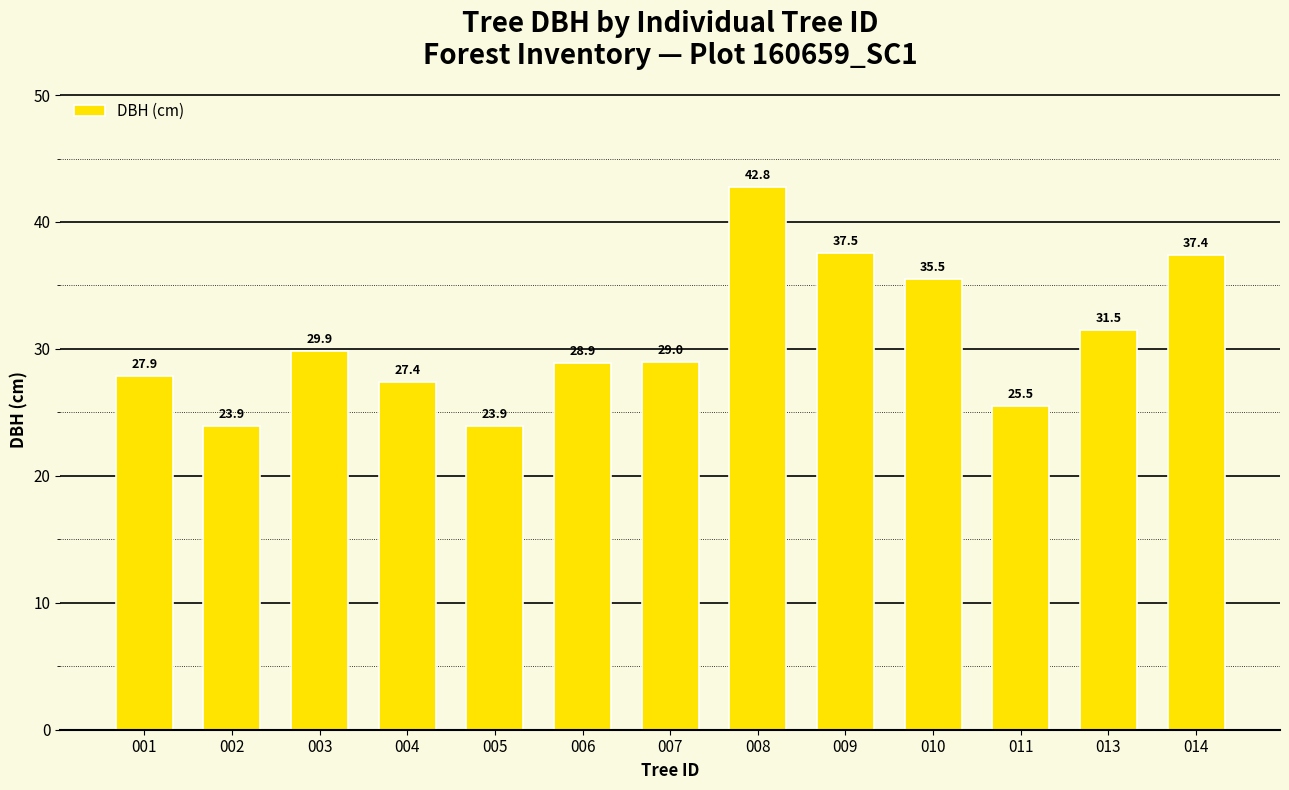

What is the value of the 3rd bar from the left?

29.9